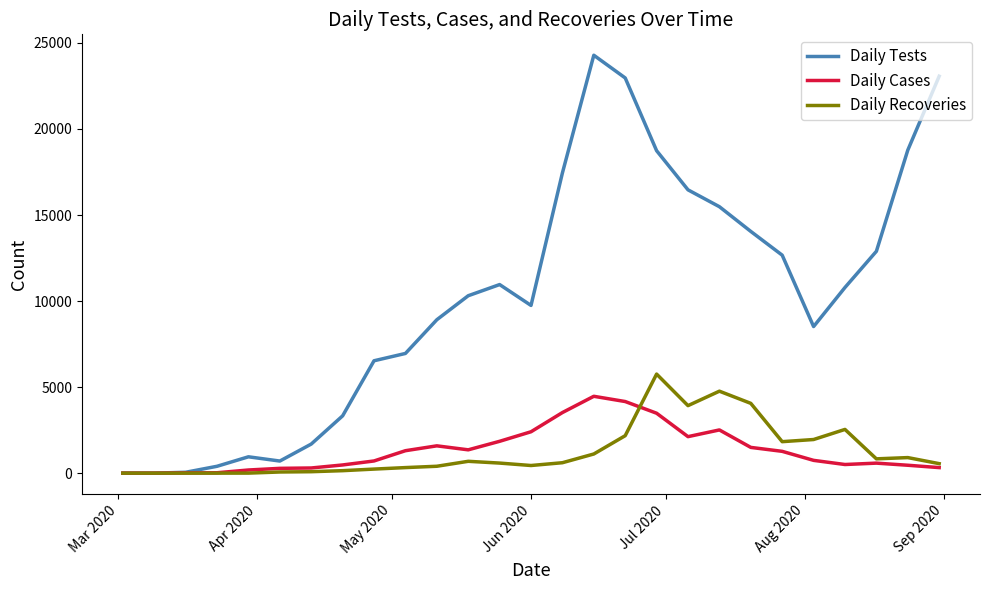

Which series has the largest range (max minus min)?

Daily Tests